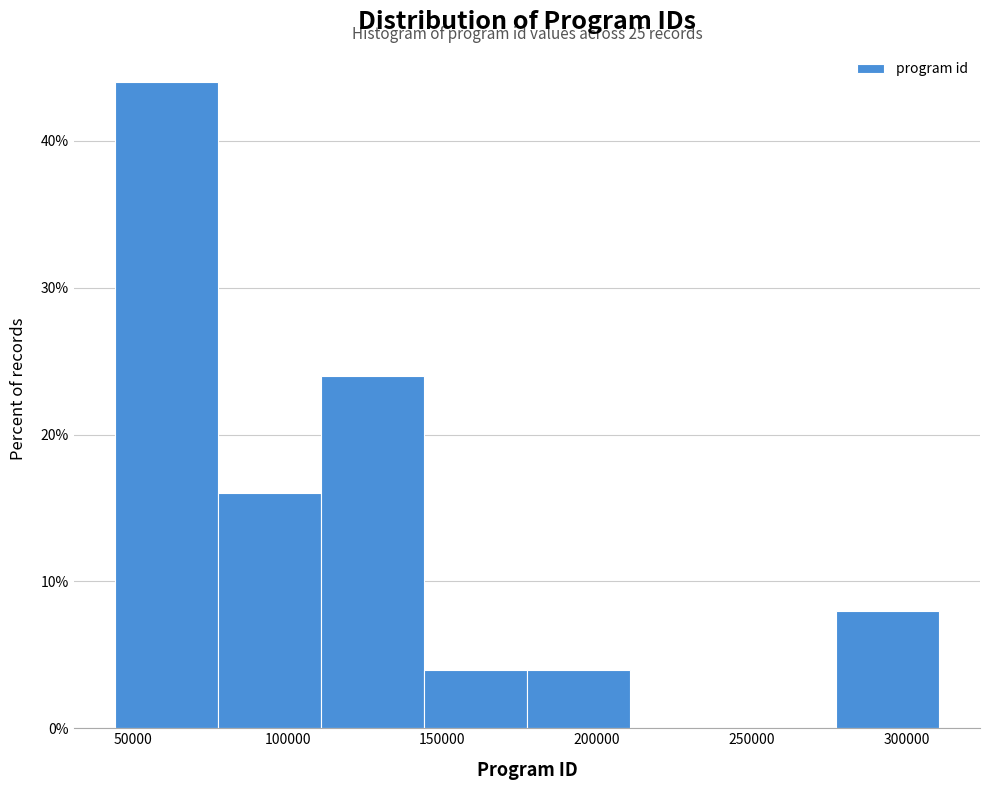

Over which range of the x-axis is the bar tallest?

45000 to 75000